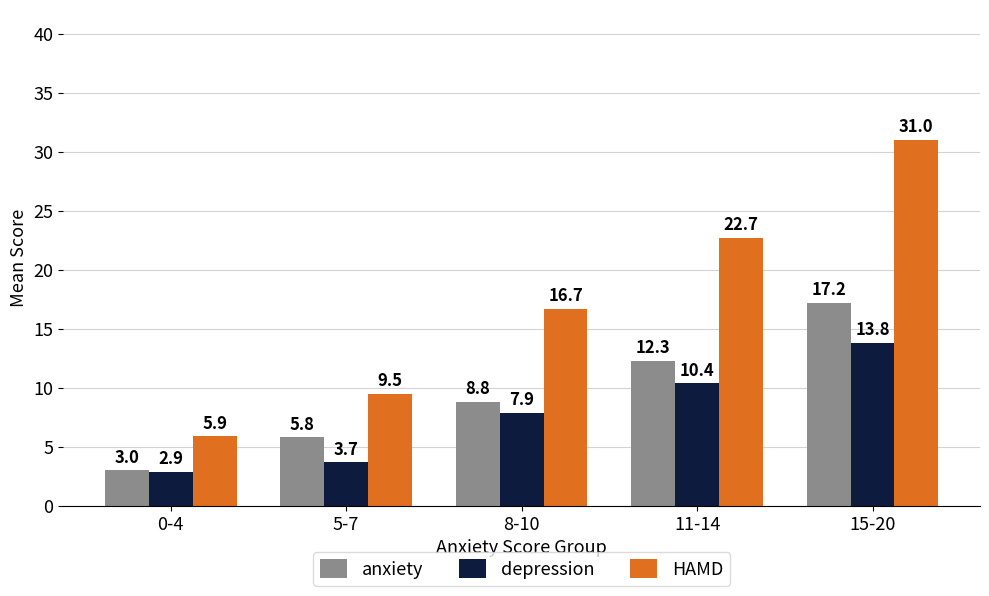

Which series has the largest total across all categories?

HAMD